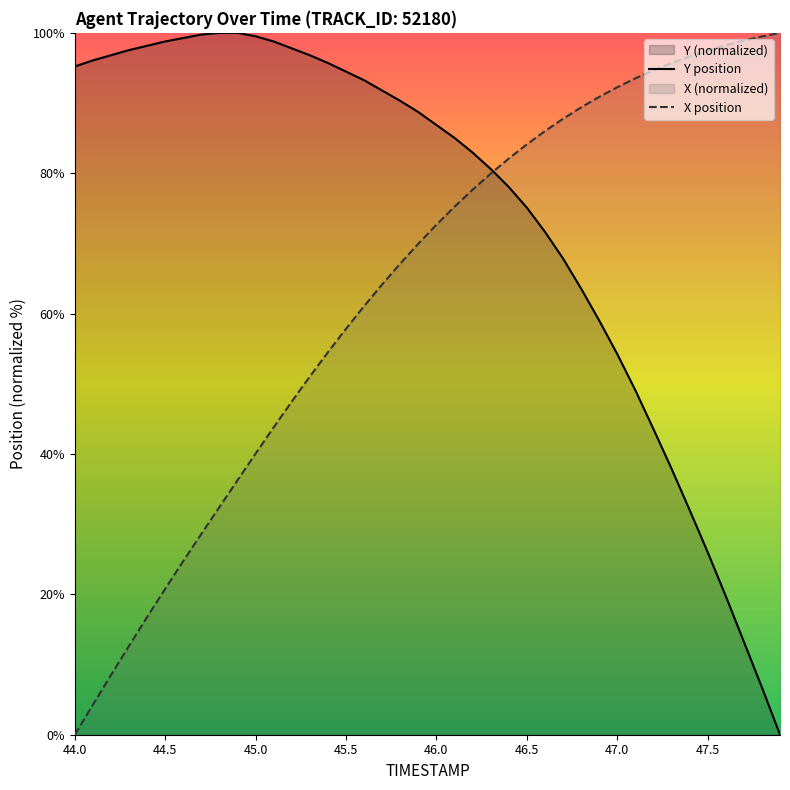

True or false: X position has a value of 92.3 at 47.0.

True